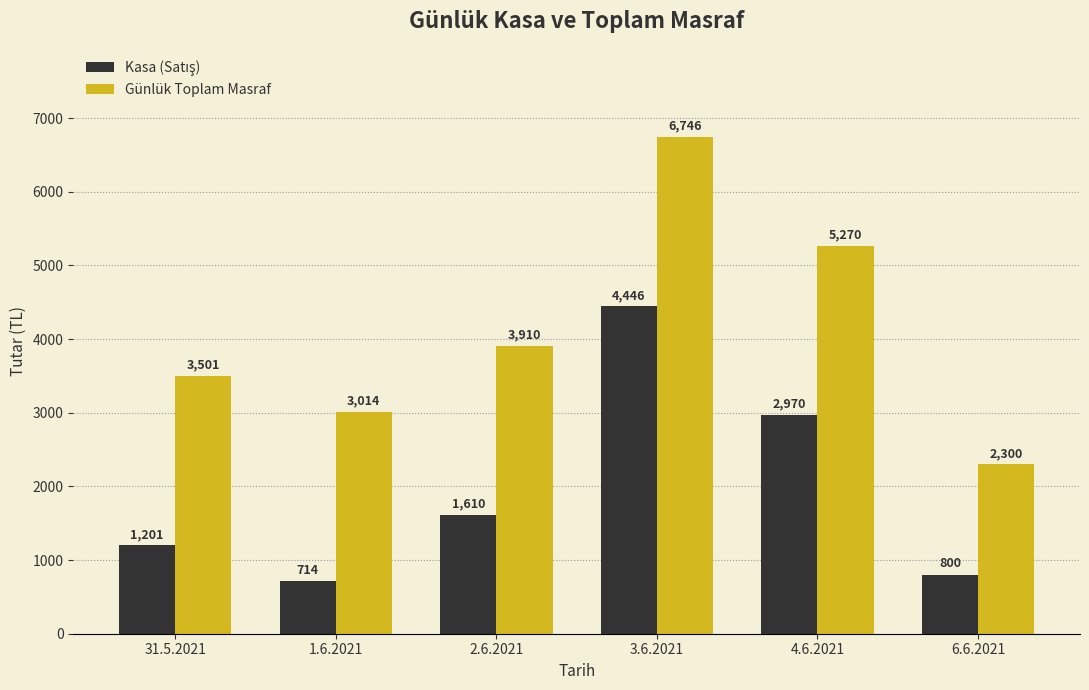

Is it true that Günlük Toplam Masraf equals 2300.0 at 6.6.2021?

True